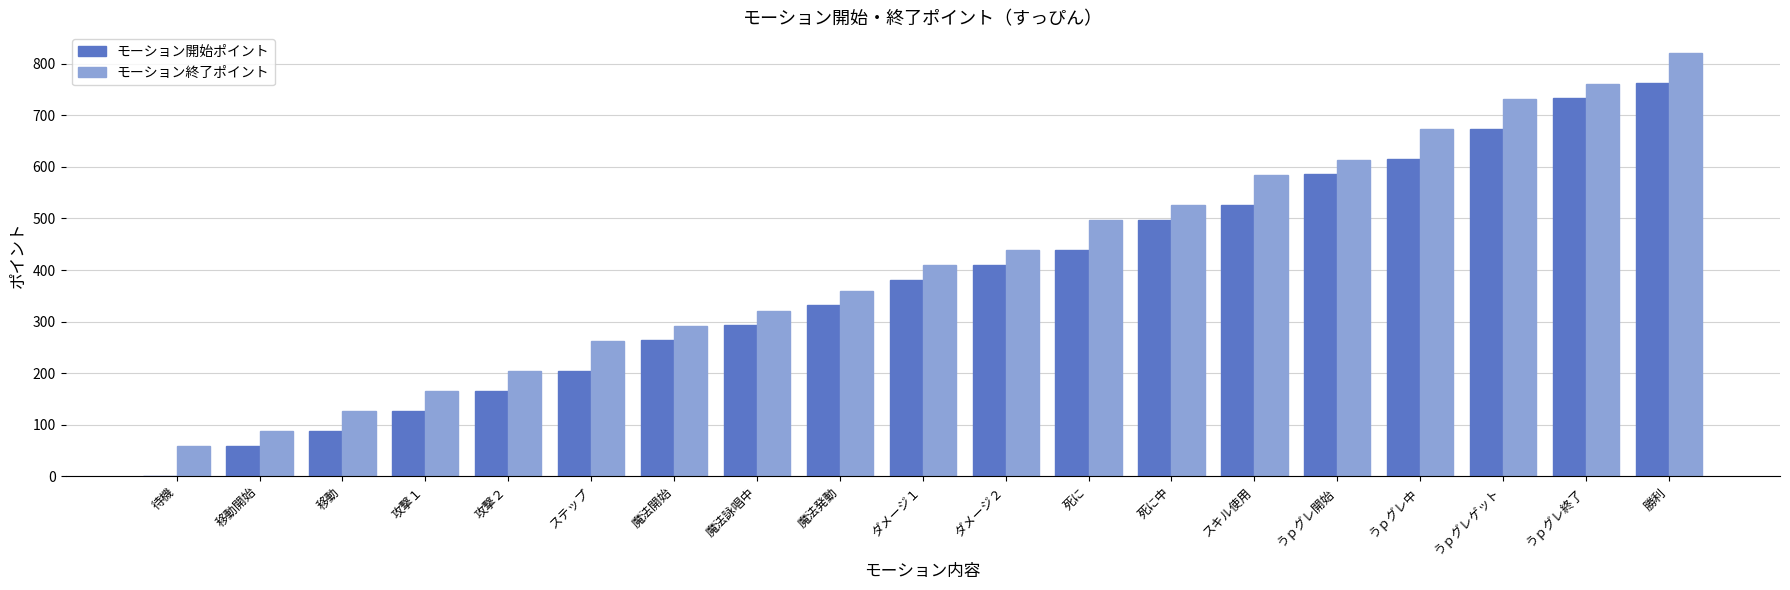

Reading left to right, list all the values displayed in this chart.

モーション開始ポイント: 待機=0	移動開始=59	移動=88	攻撃１=127	攻撃２=166	ステップ=205	魔法開始=264	魔法詠唱中=293	魔法発動=333	ダメージ１=381	ダメージ２=410	死に=439	死に中=498	スキル使用=527	うｐグレ開始=586	うｐグレ中=615	うｐグレゲット=674	うｐグレ終了=733	勝利=762
モーション終了ポイント: 待機=58	移動開始=87	移動=126	攻撃１=165	攻撃２=204	ステップ=263	魔法開始=292	魔法詠唱中=321	魔法発動=360	ダメージ１=409	ダメージ２=438	死に=497	死に中=526	スキル使用=585	うｐグレ開始=614	うｐグレ中=673	うｐグレゲット=732	うｐグレ終了=761	勝利=820